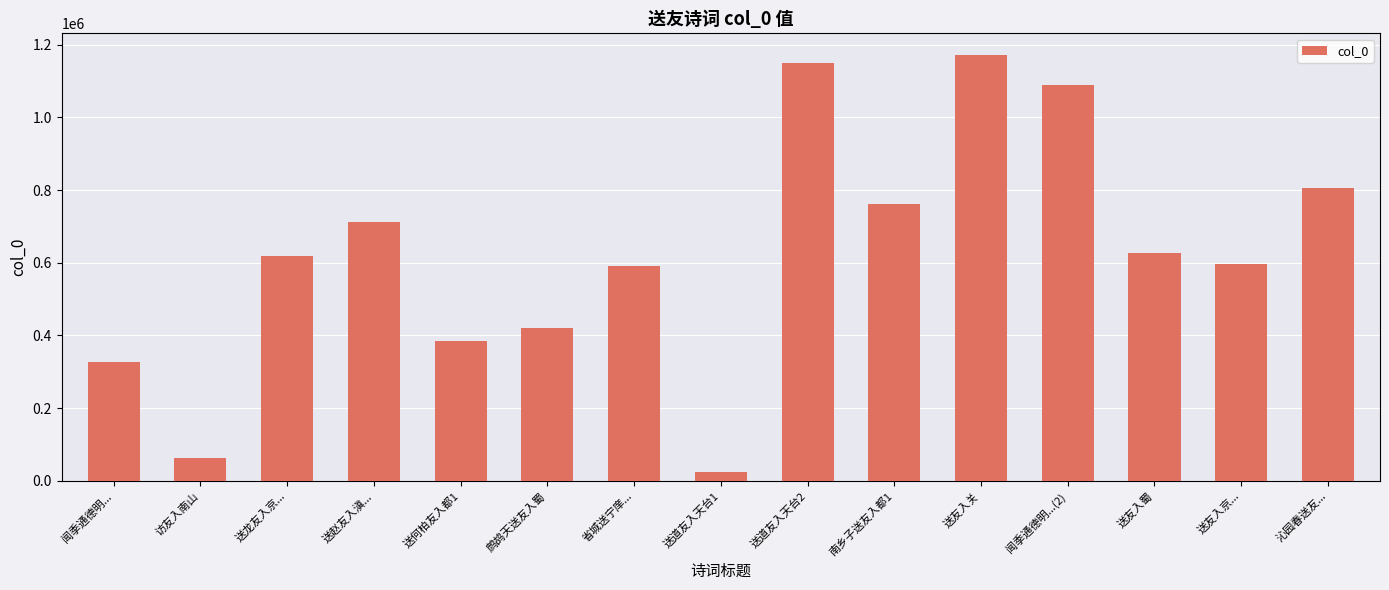

True or false: the data shows 383930 at 送何柏友入都1.

True